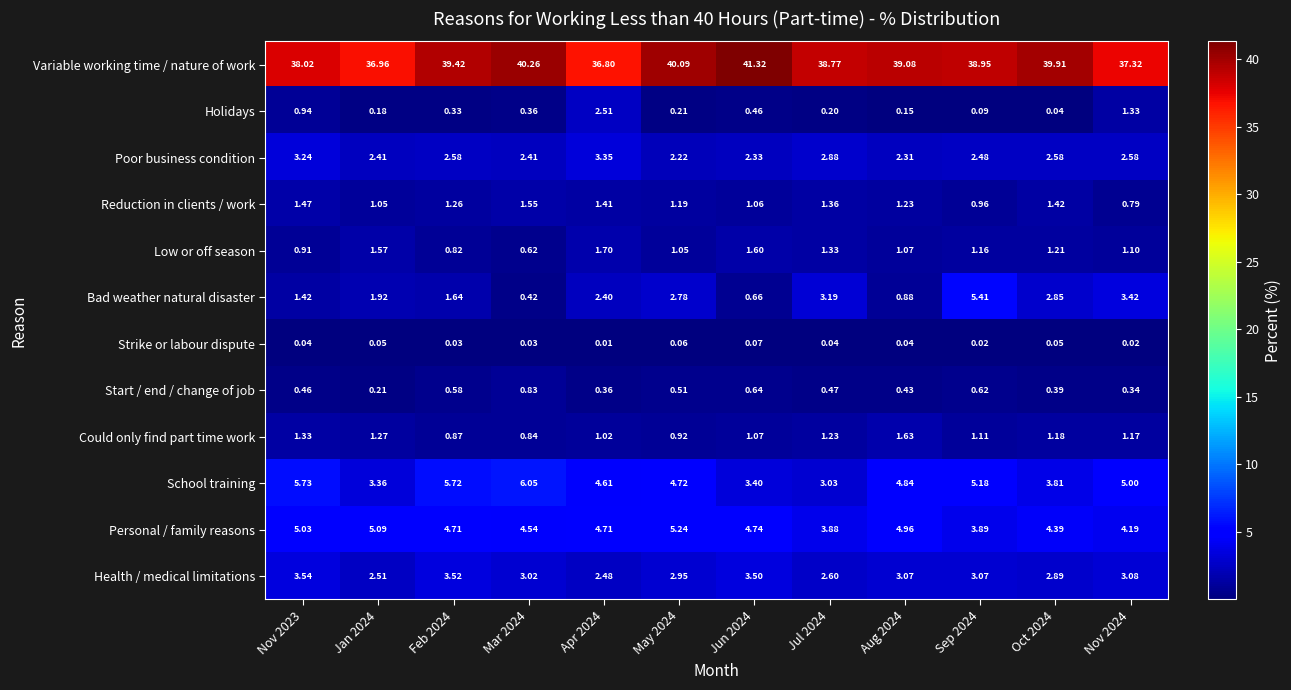

List the series in order of their peak value, highest first.

Variable working time / nature of work, School training, Bad weather natural disaster, Personal / family reasons, Health / medical limitations, Poor business condition, Holidays, Low or off season, Could only find part time work, Reduction in clients / work, Start / end / change of job, Strike or labour dispute